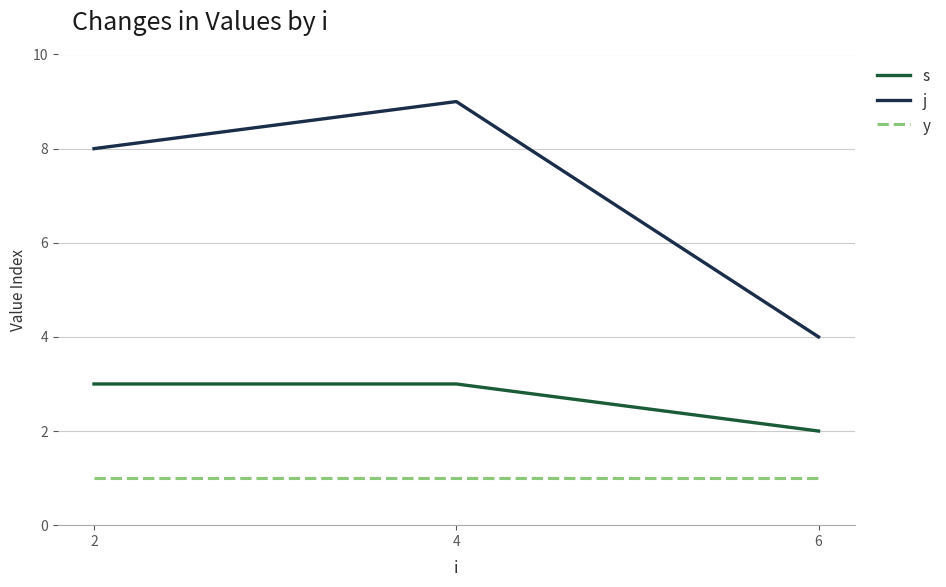

True or false: y has a value of 1 at 6.

True